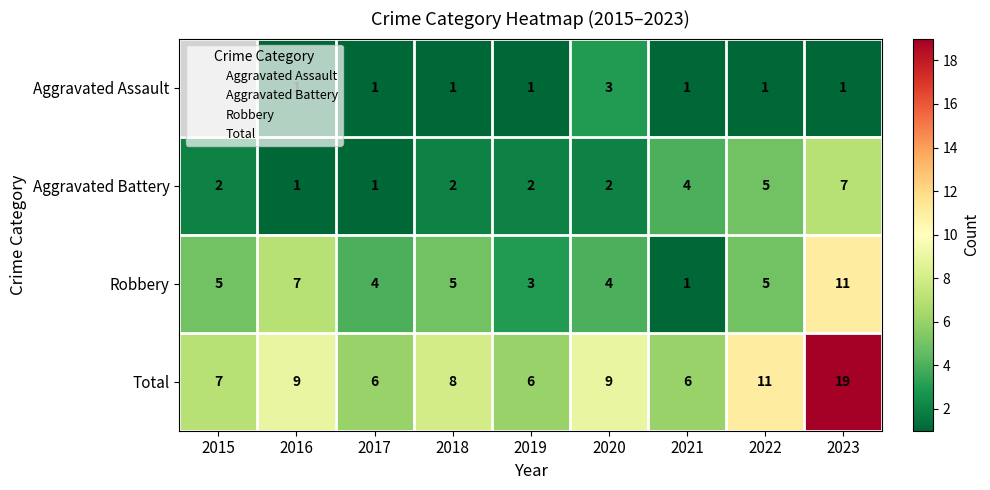

How many distinct data groups are displayed?

4